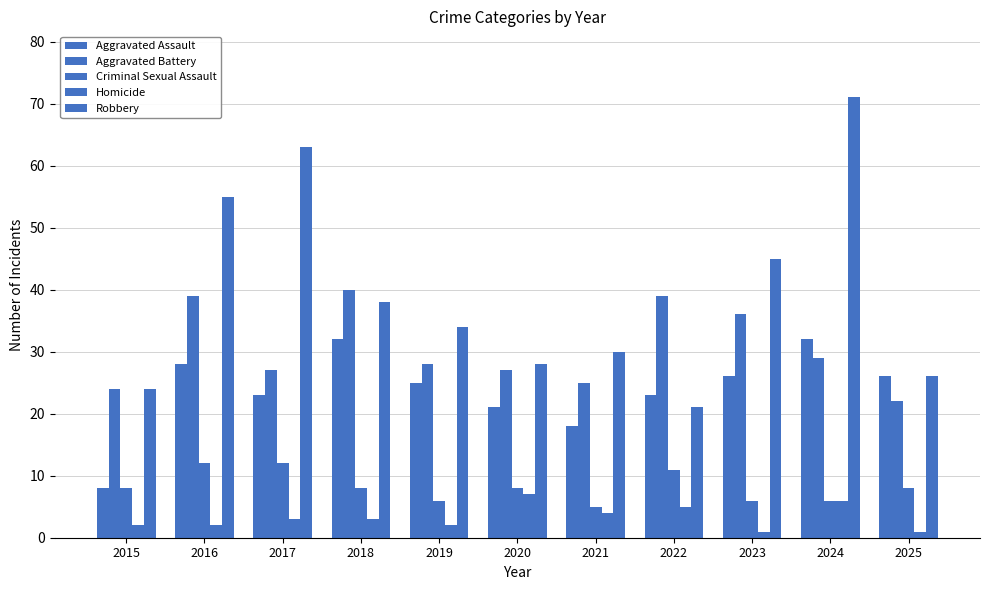

Reading left to right, list all the values displayed in this chart.

Aggravated Assault: 2015=8	2016=28	2017=23	2018=32	2019=25	2020=21	2021=18	2022=23	2023=26	2024=32	2025=26
Aggravated Battery: 2015=24	2016=39	2017=27	2018=40	2019=28	2020=27	2021=25	2022=39	2023=36	2024=29	2025=22
Criminal Sexual Assault: 2015=8	2016=12	2017=12	2018=8	2019=6	2020=8	2021=5	2022=11	2023=6	2024=6	2025=8
Homicide: 2015=2	2016=2	2017=3	2018=3	2019=2	2020=7	2021=4	2022=5	2023=1	2024=6	2025=1
Robbery: 2015=24	2016=55	2017=63	2018=38	2019=34	2020=28	2021=30	2022=21	2023=45	2024=71	2025=26